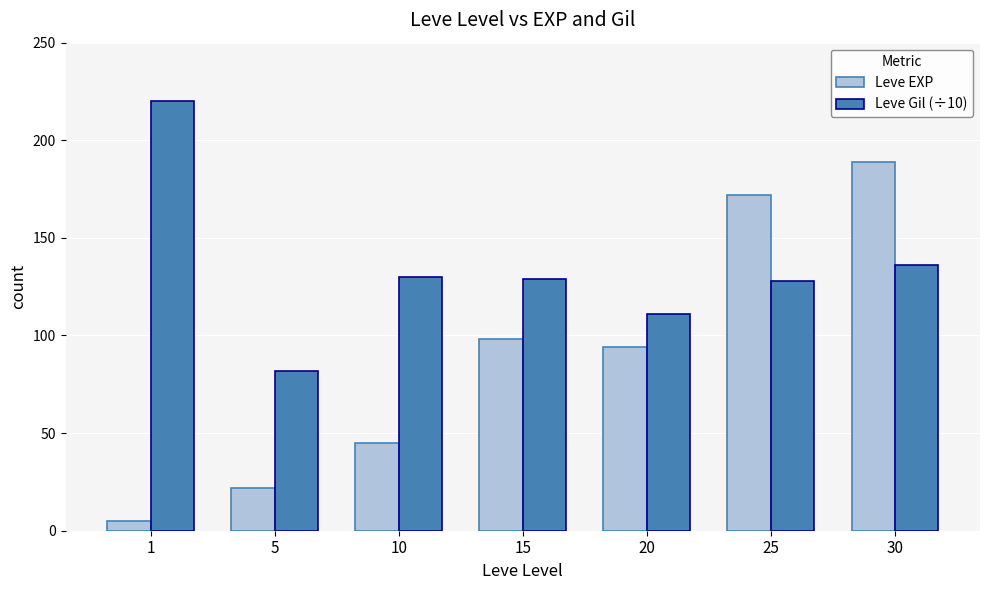

Reading left to right, transcribe all the data shown in this chart.

Leve EXP: 5	22	45	98	94	172	189
Leve Gil (÷10): 220	82	130	129	111	128	136